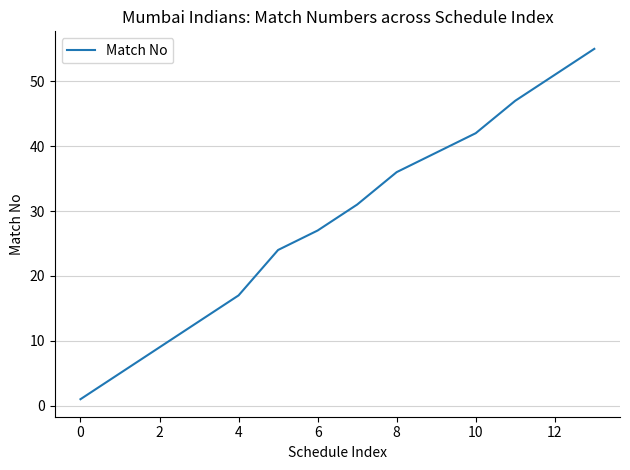

What is the difference between the maximum and minimum values?

54